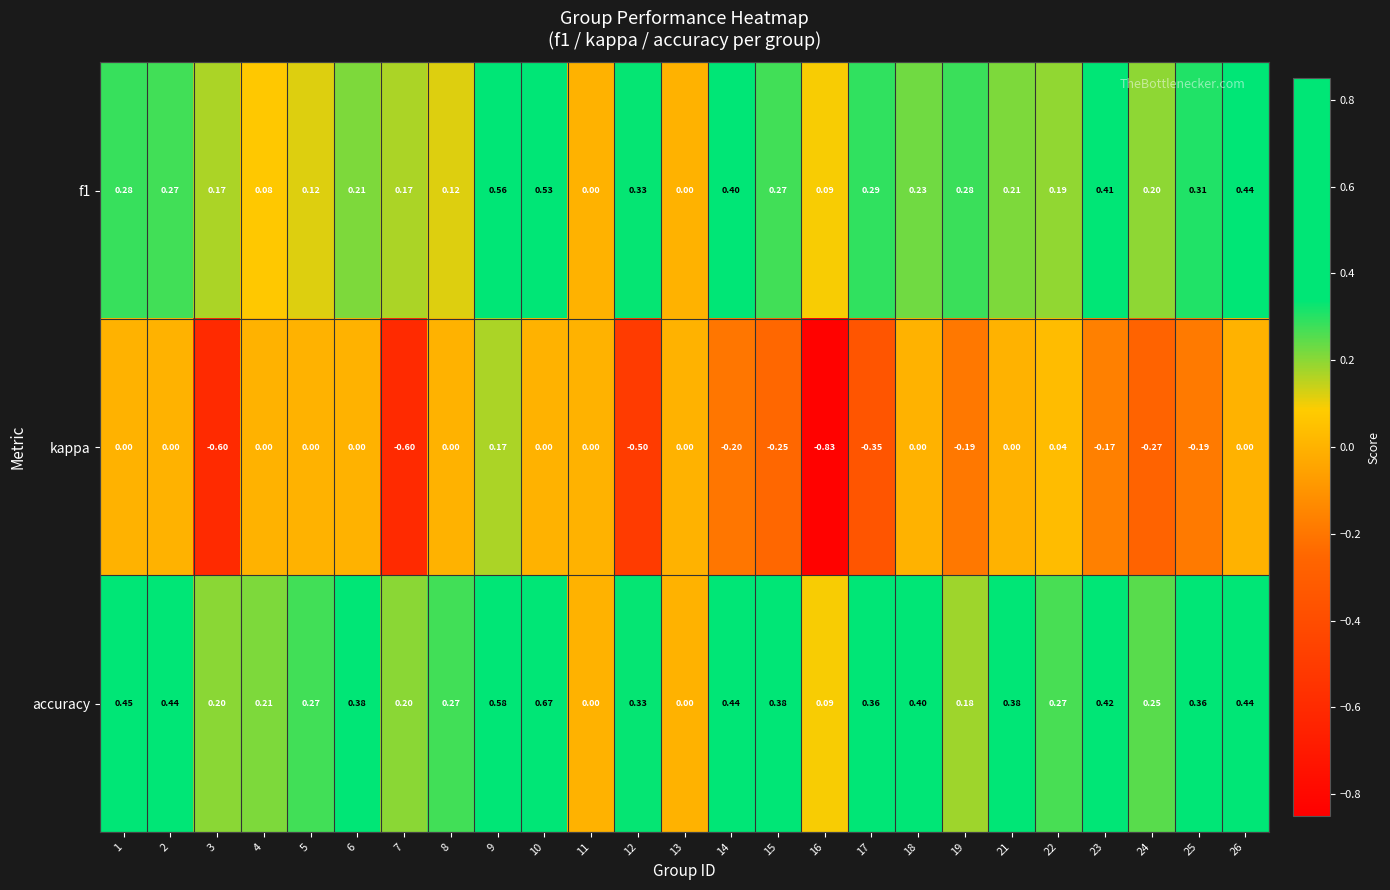

Which series has the widest spread of values?

kappa